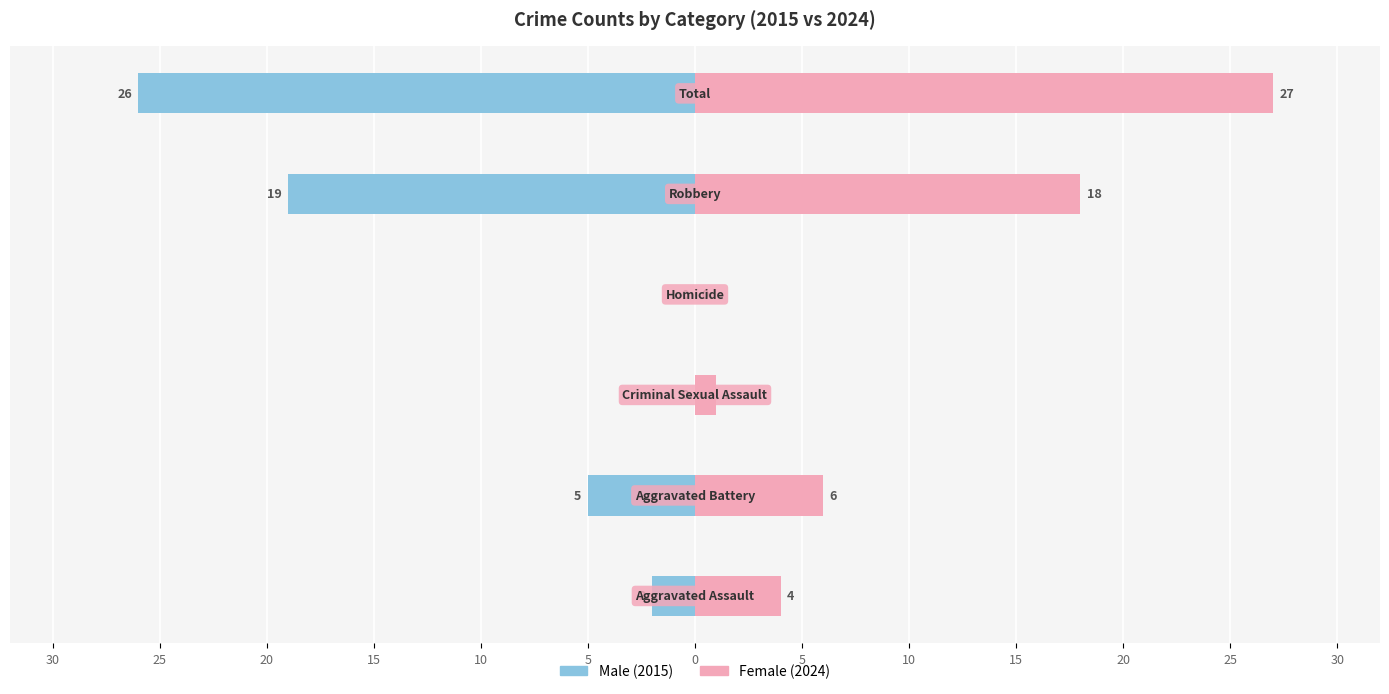

What is the greatest value displayed?

27